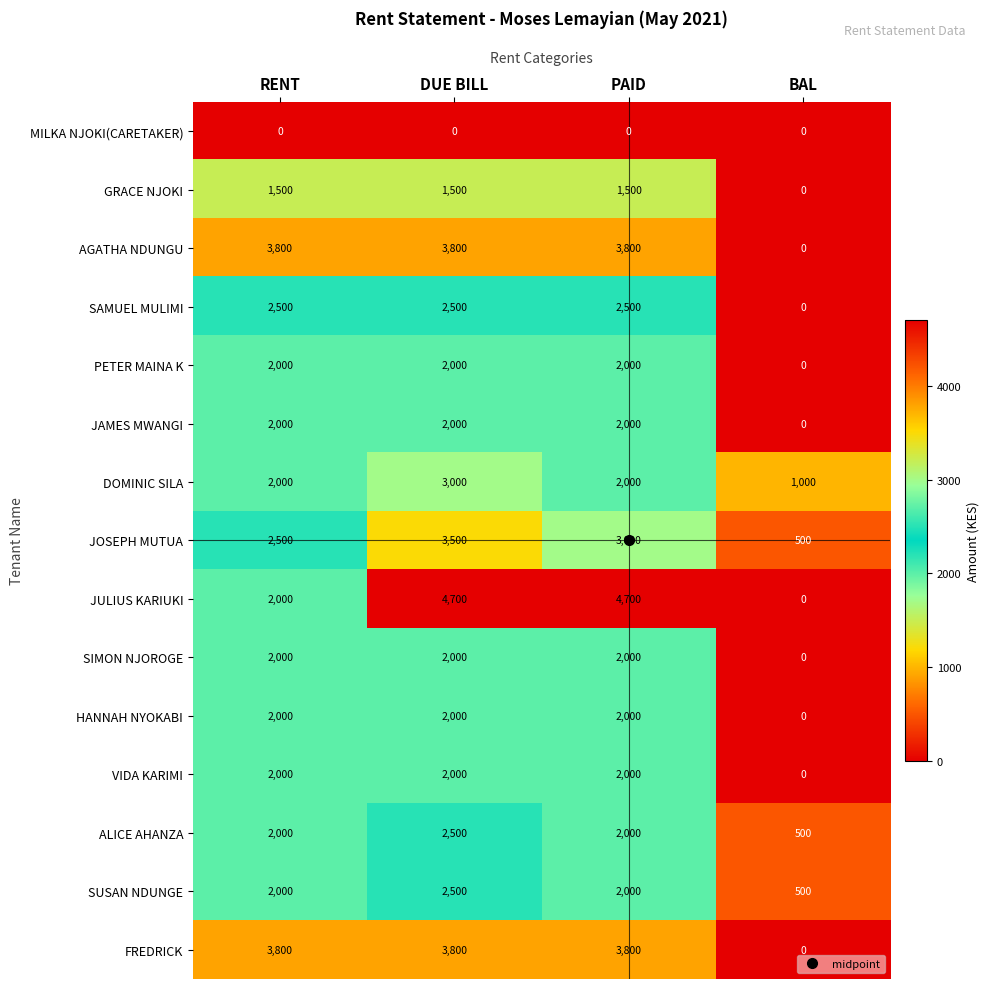

Which series changed the most between DUE BILL and PAID?

DOMINIC SILA